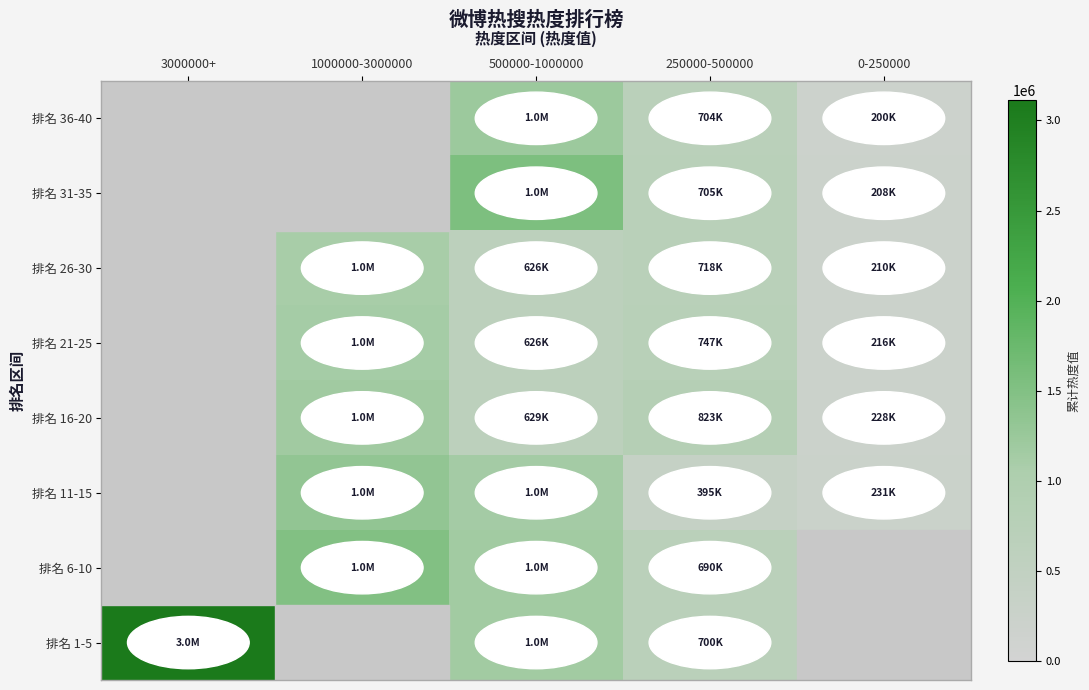

How many categories are shown in the chart?

5